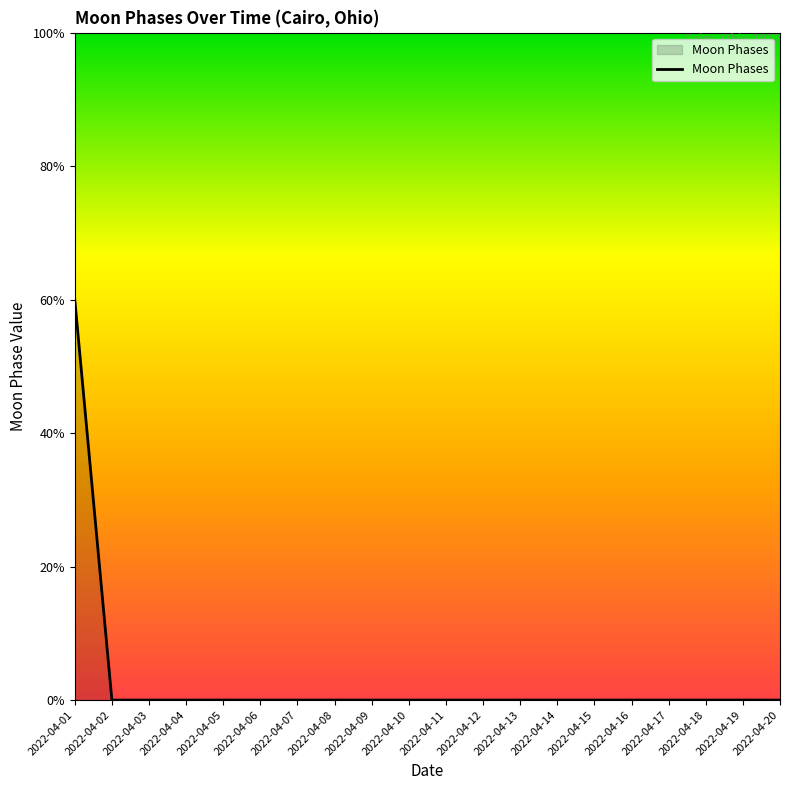

Rank the categories by value from lowest to highest.

2022-04-02, 2022-04-03, 2022-04-04, 2022-04-05, 2022-04-06, 2022-04-07, 2022-04-08, 2022-04-09, 2022-04-10, 2022-04-11, 2022-04-12, 2022-04-13, 2022-04-14, 2022-04-15, 2022-04-16, 2022-04-17, 2022-04-18, 2022-04-19, 2022-04-20, 2022-04-01